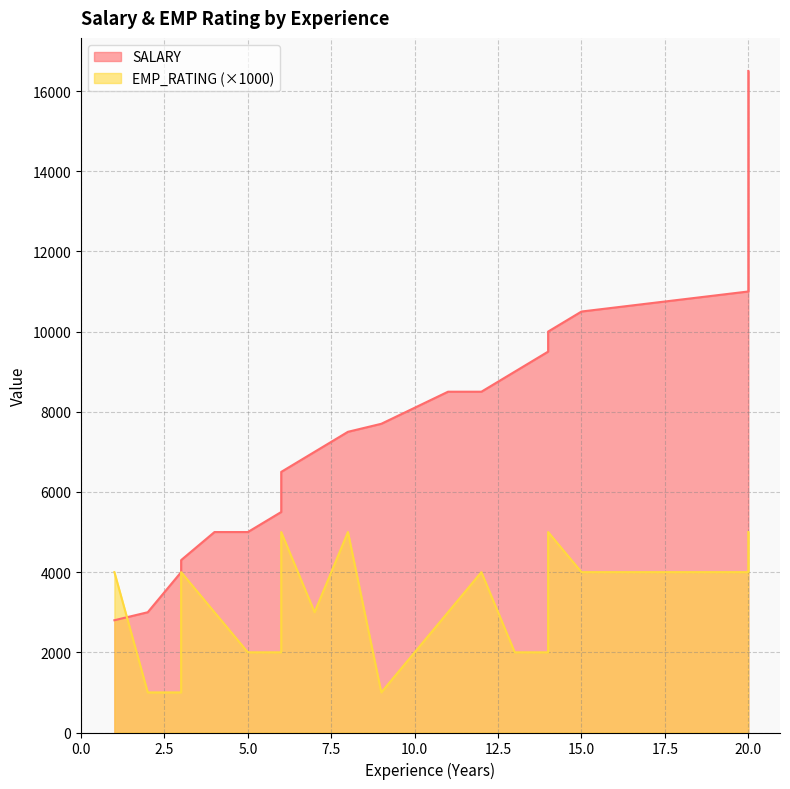

What is the value of the 19th point from the left?

11000